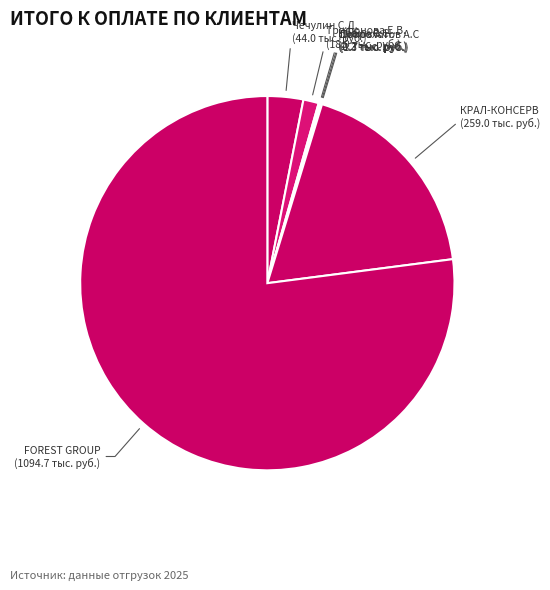

Is КРАЛ-КОНСЕРВ the majority of the pie?

No